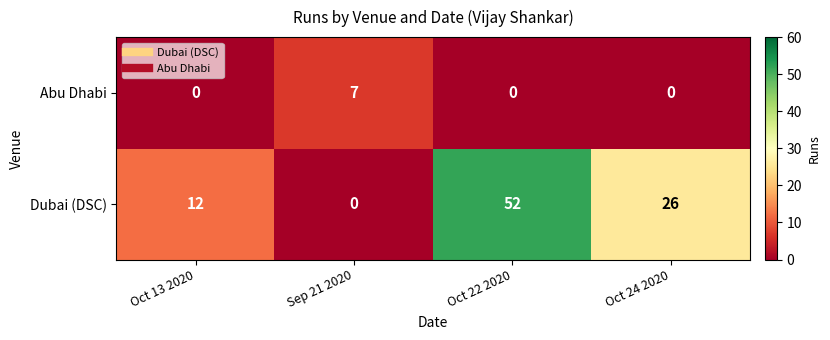

Count the number of categories in the chart.

4